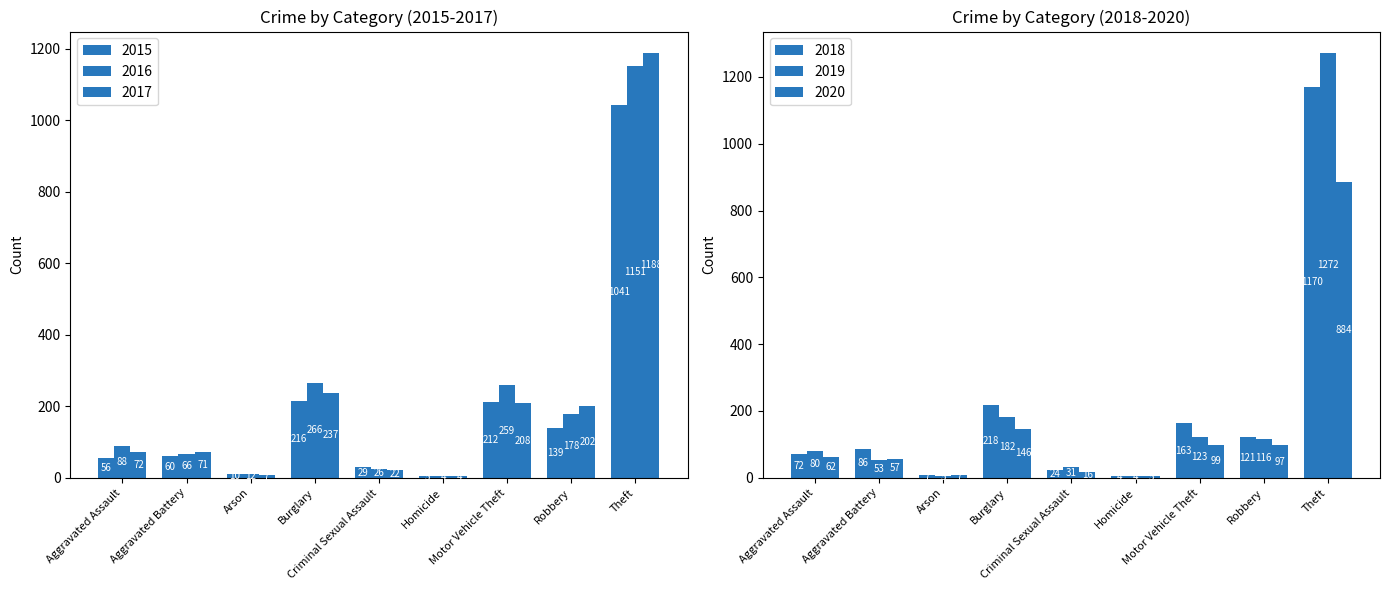

What is the maximum value shown in the chart?

1272